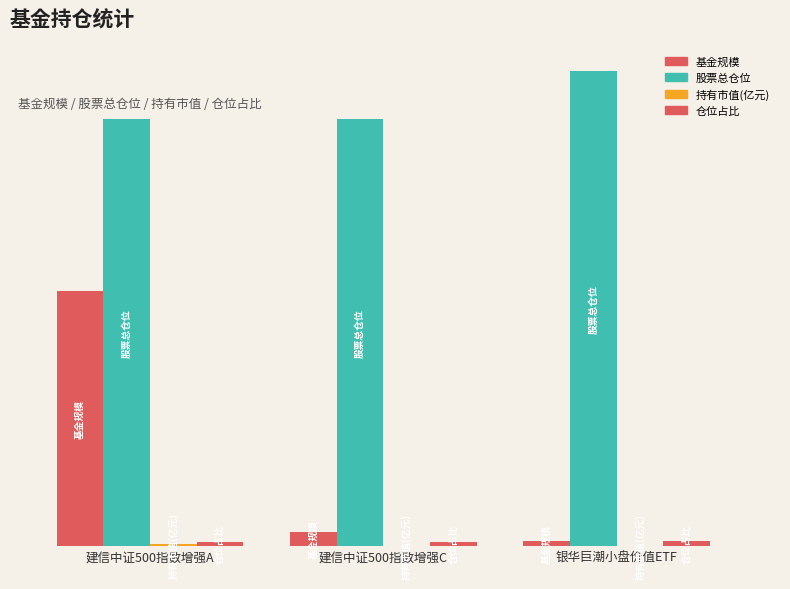

The value of 股票总仓位 at 建信中证500指数增强C is 86.7. True or false?

True